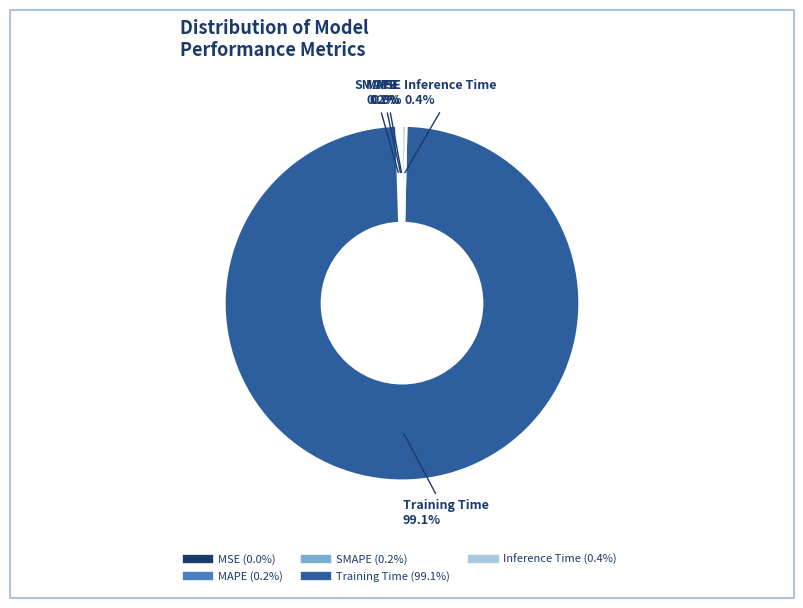

Which slice is the largest?

Training Time